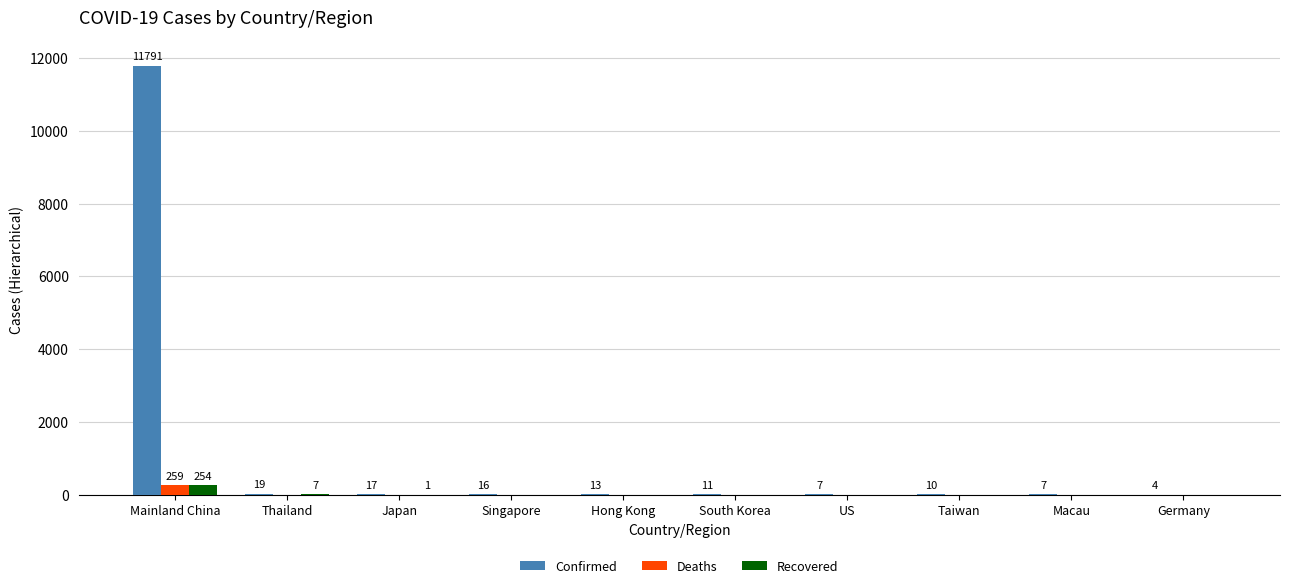

What is the total value across all series at Thailand?

26